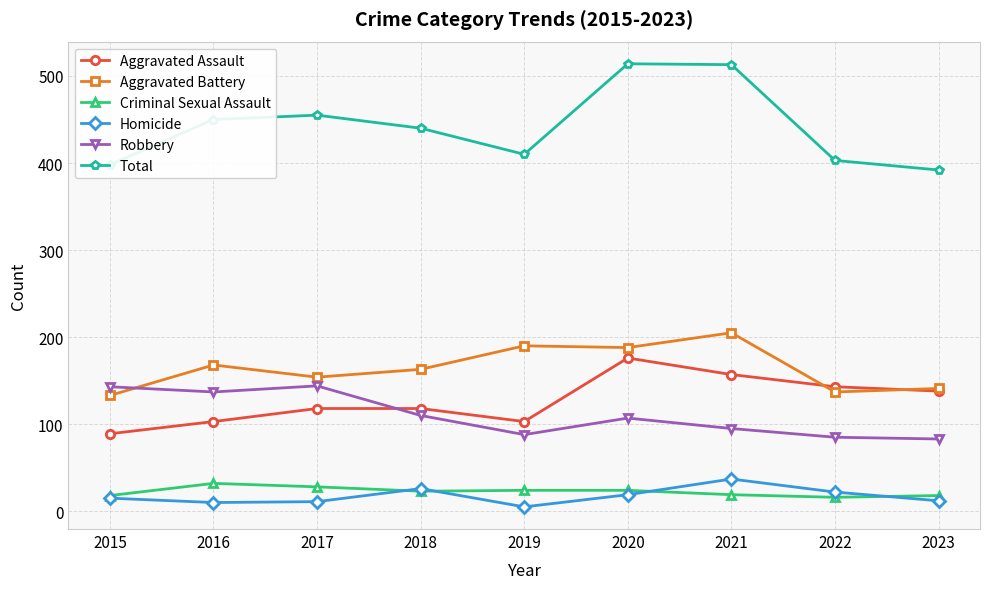

How many data points in Criminal Sexual Assault are less than 23?

4